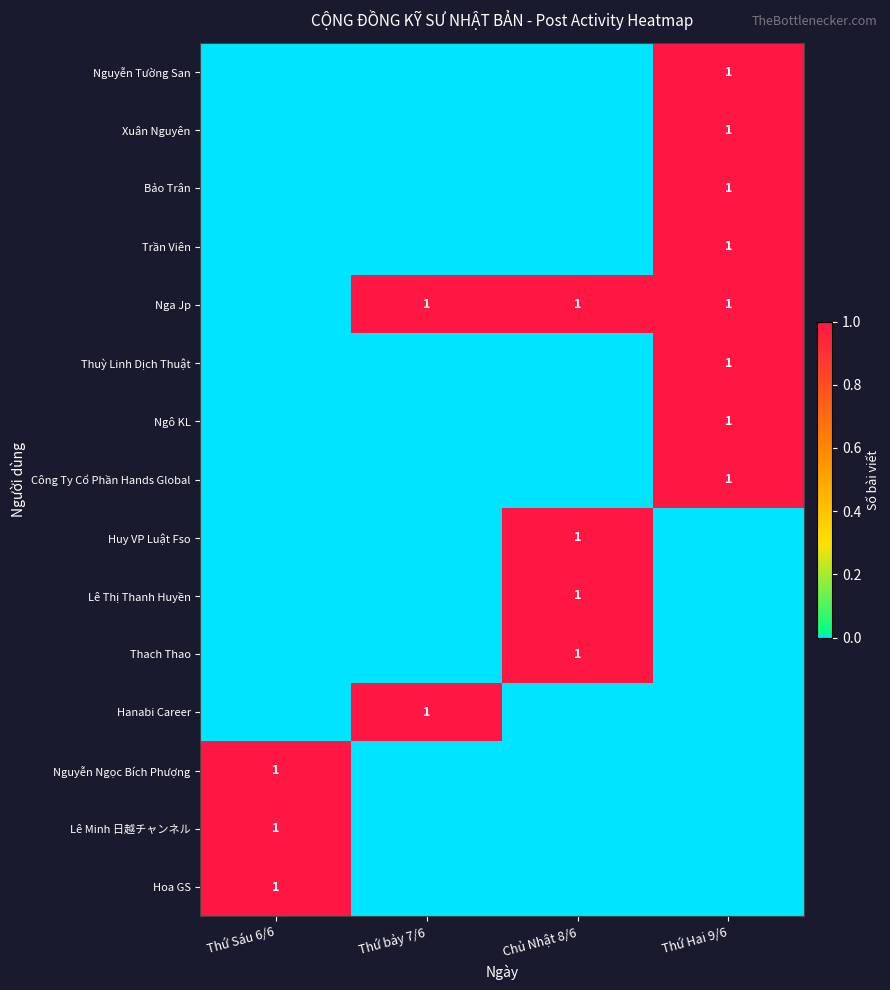

Is it true that Hoa GS equals 1 at Thứ Sáu 6/6?

True